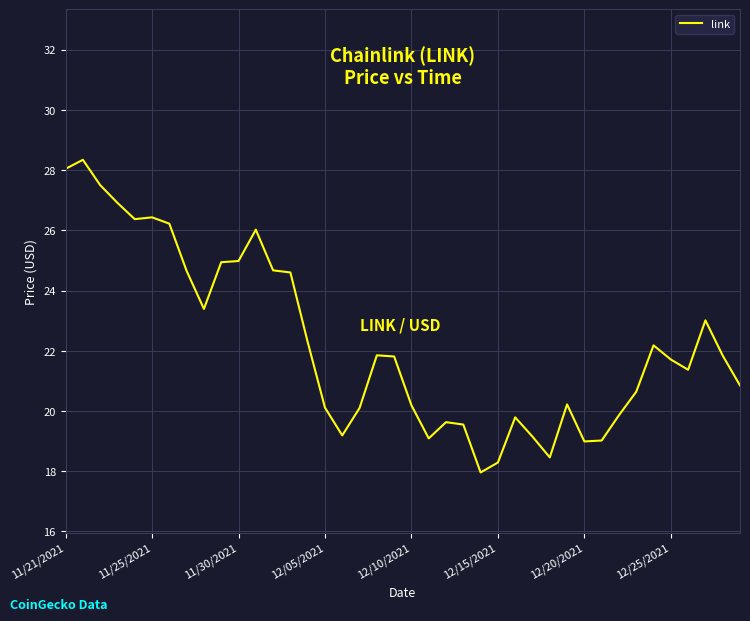

What is the smallest value displayed?

18.0